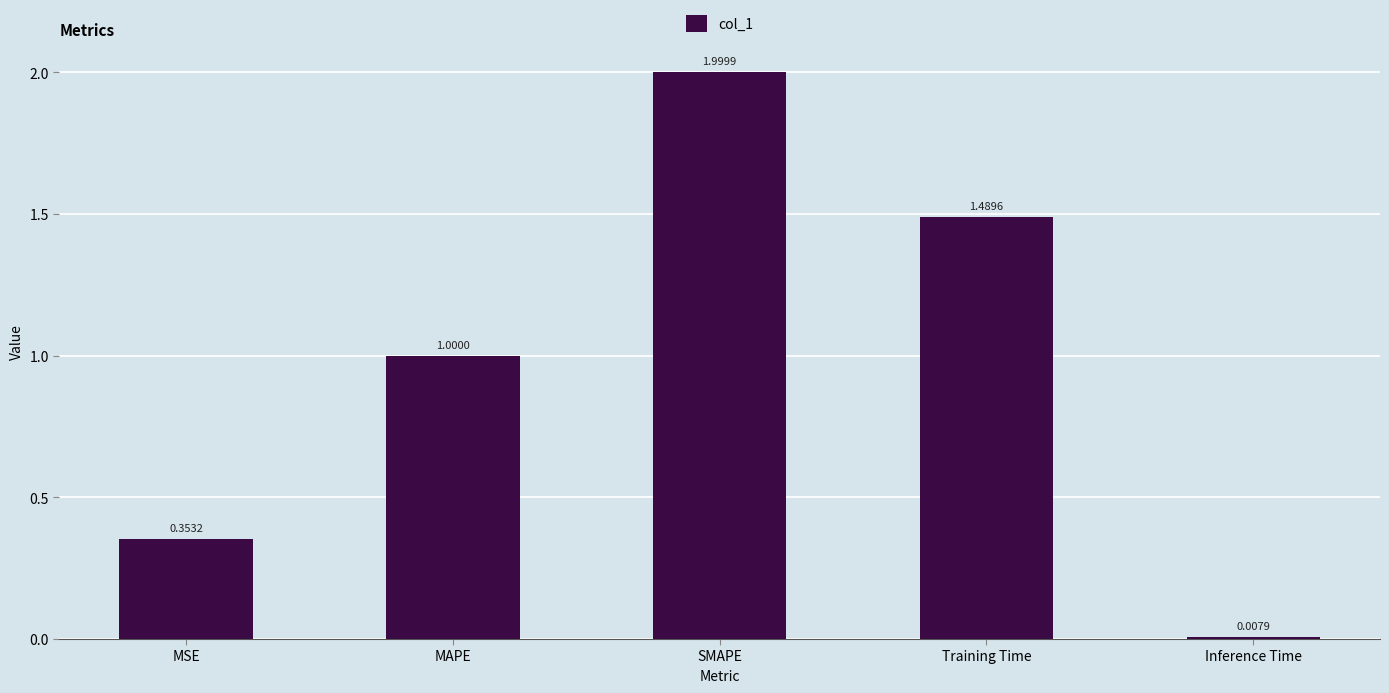

Is it true that the value at SMAPE is 3.3?

False